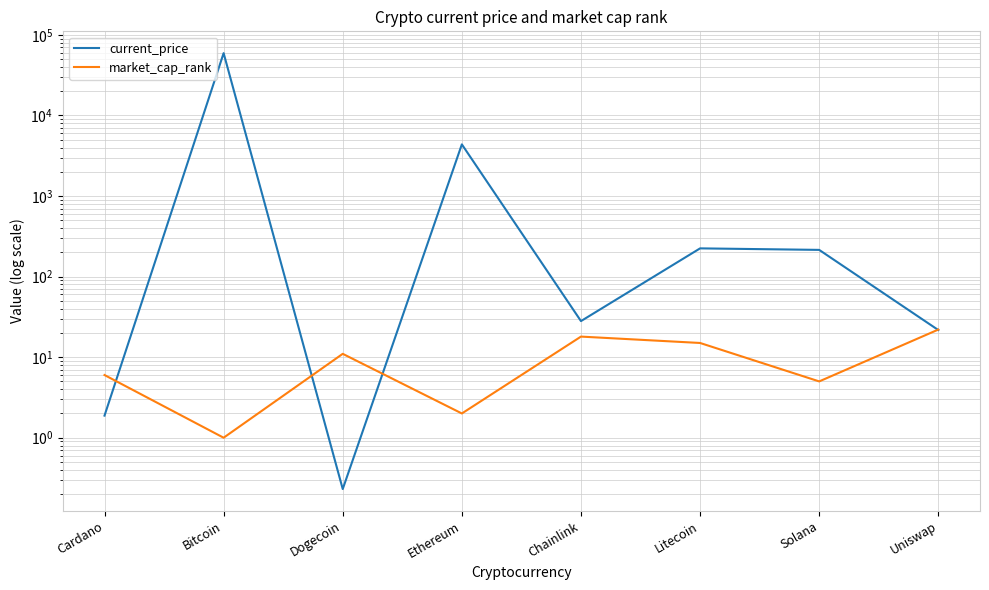

Is it true that current_price equals 1.2 at Cardano?

False